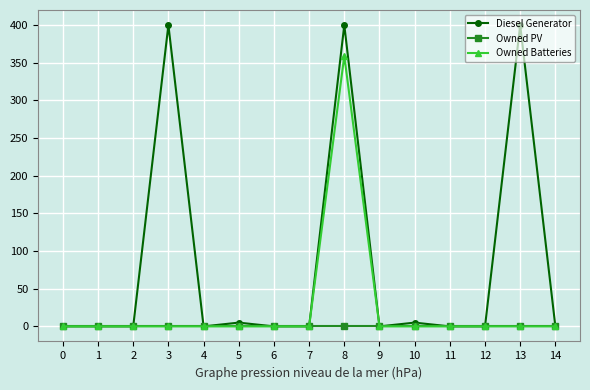

Which series has the widest spread of values?

Diesel Generator